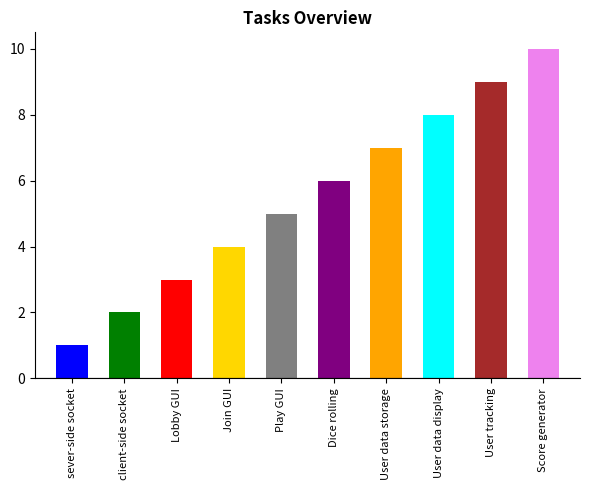

The value at Play GUI is 5. True or false?

True